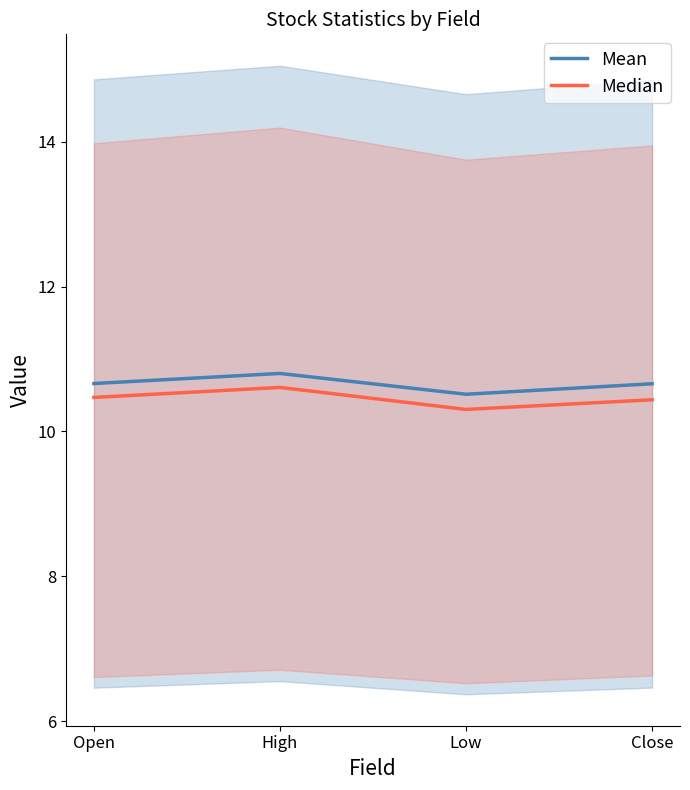

What is the difference between the maximum and minimum values in the Mean series?

0.3